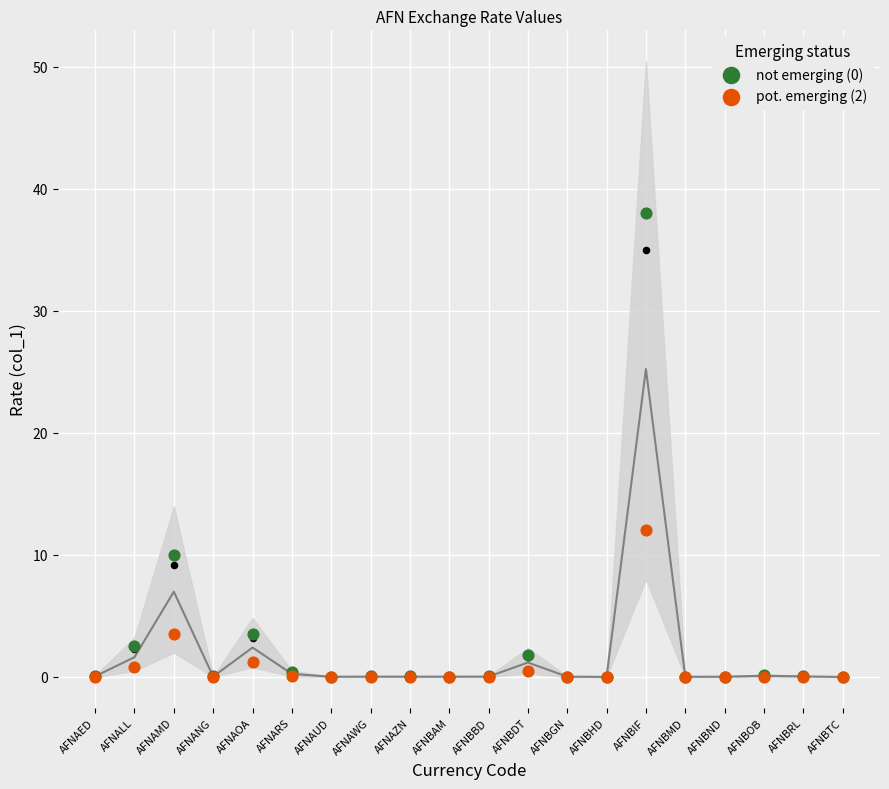

What are all the series names shown in the legend?

not emerging (0), pot. emerging (2)